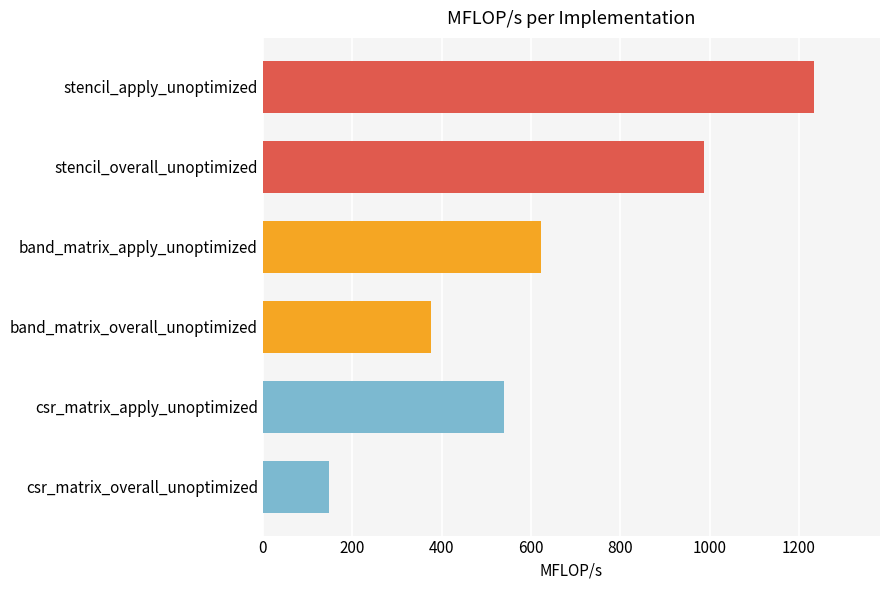

True or false: the data shows 375.9 at band_matrix_overall_unoptimized.

True